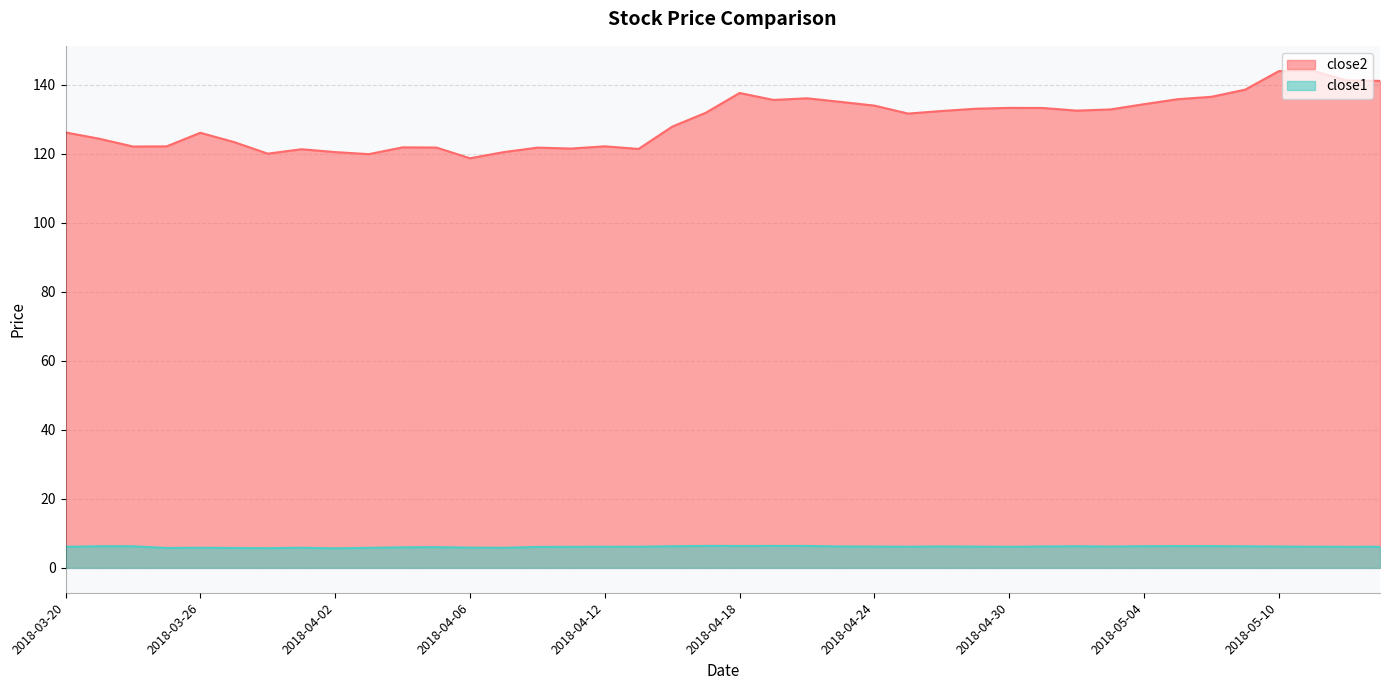

True or false: close2 and close1 intersect in this chart.

False